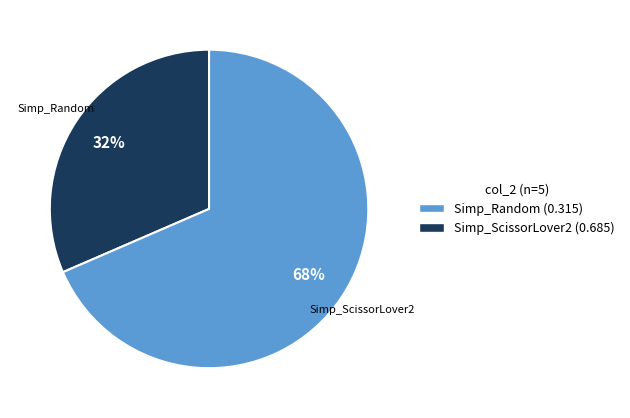

What is the largest slice in the pie chart?

Simp_ScissorLover2